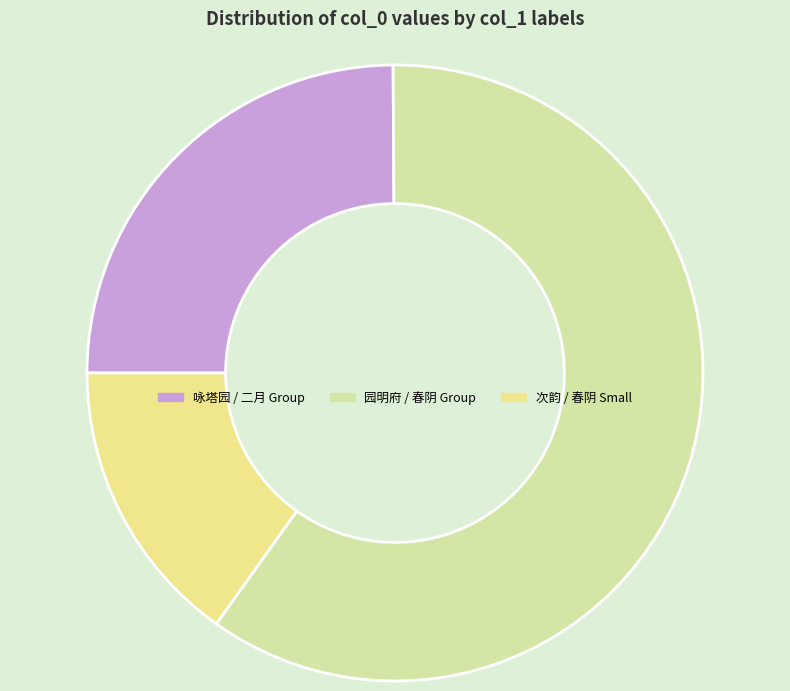

What is the largest slice in the pie chart?

园明府 / 春阴 Group